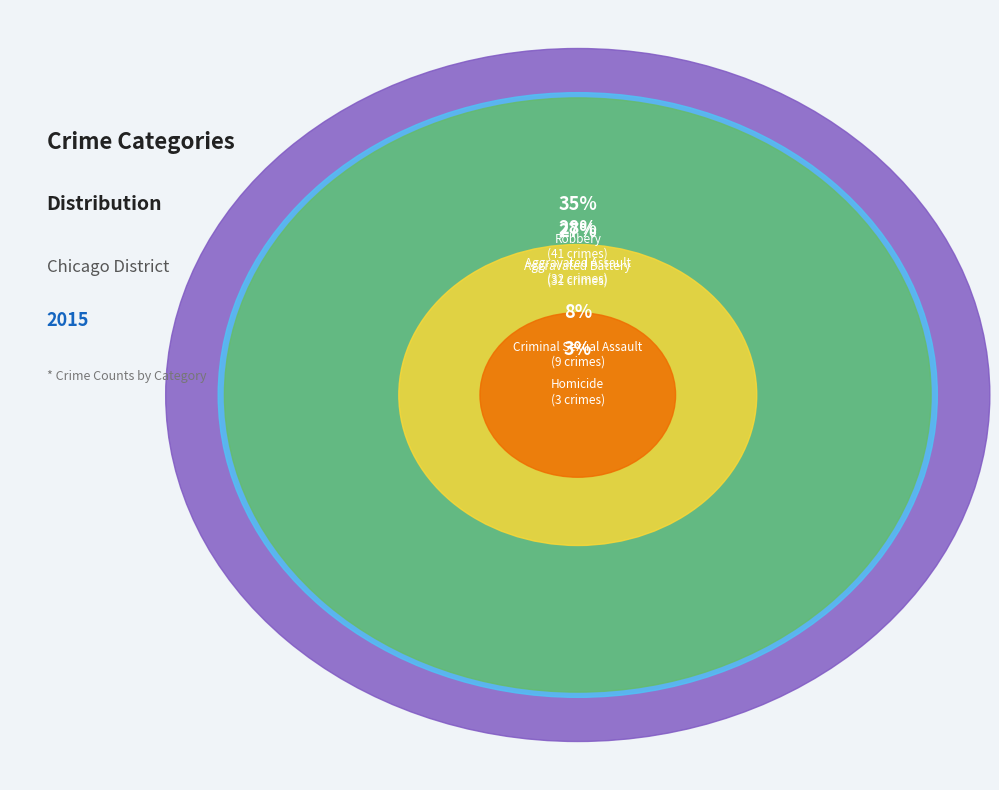

What is the change in value from Aggravated Assault to Aggravated Battery?

-1